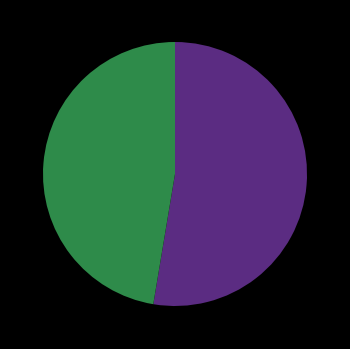

Is there a majority slice in this chart?

Yes